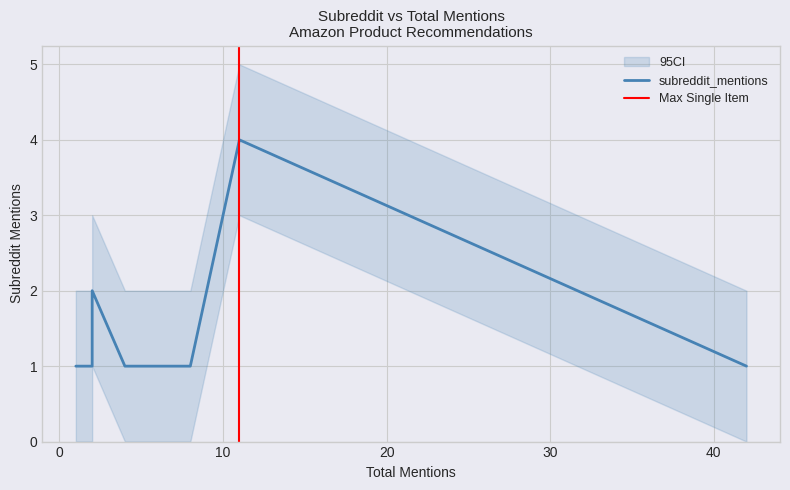

What is the smallest value displayed?

1